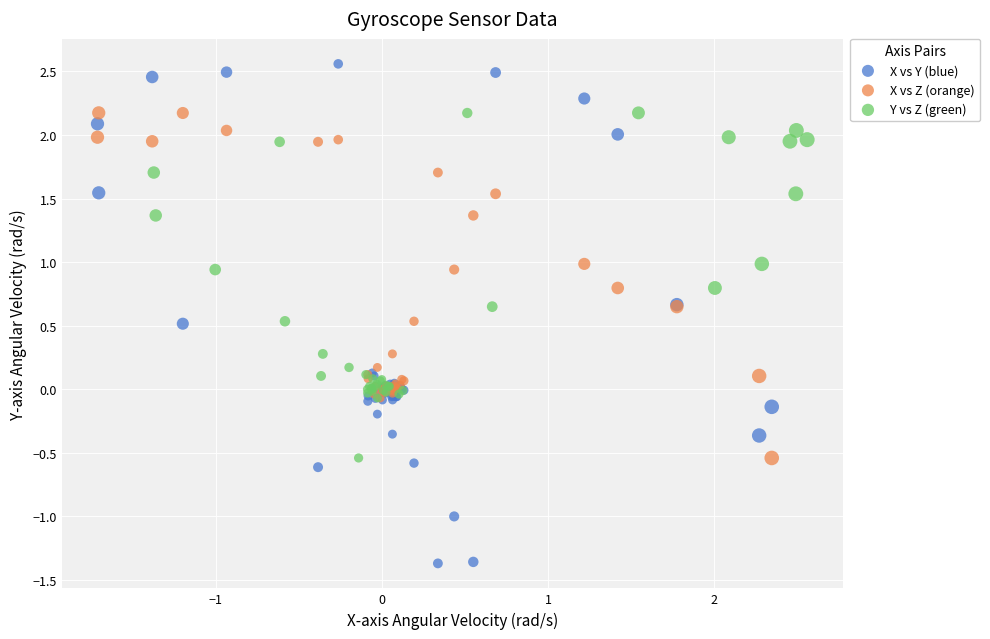

What are all the series names shown in the legend?

X vs Y (blue), X vs Z (orange), Y vs Z (green)